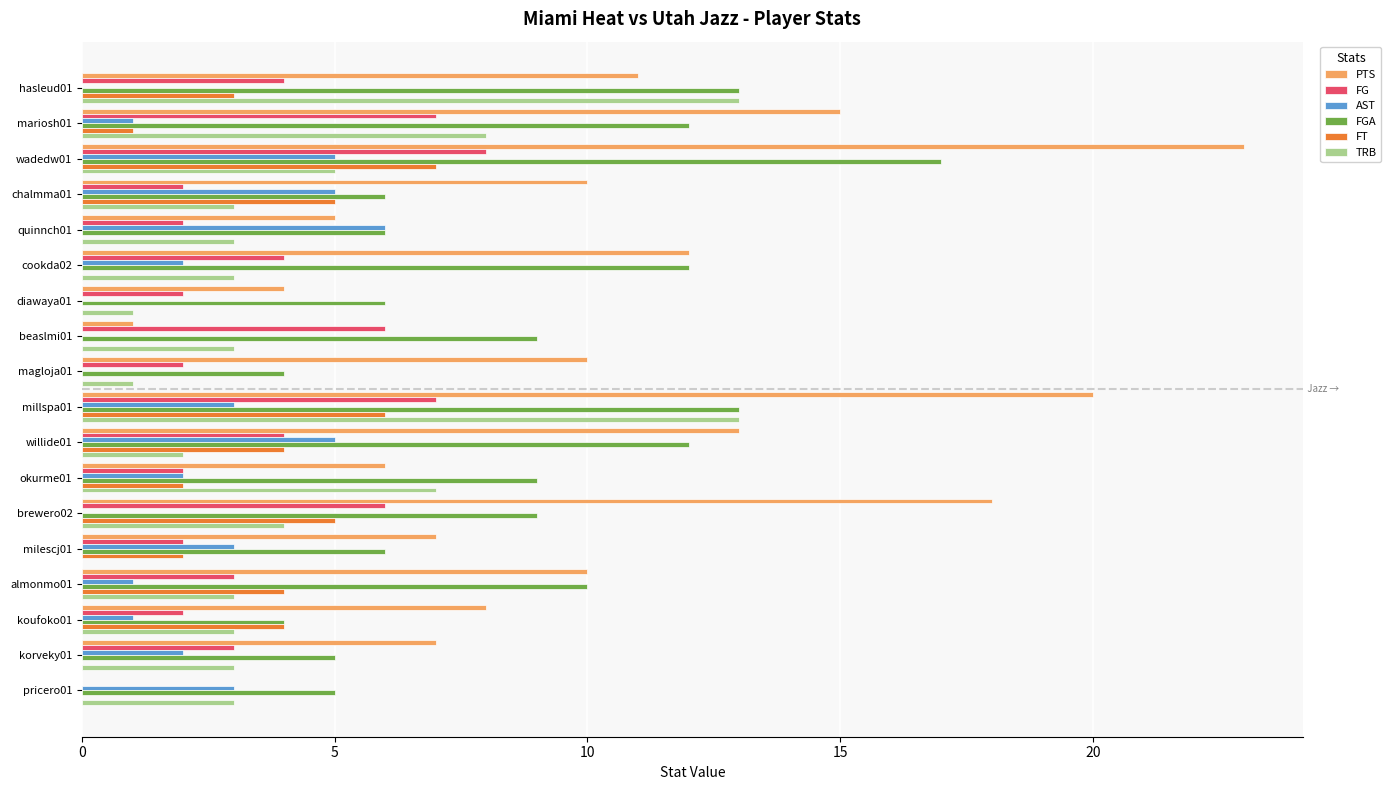

How many values in TRB are above zero?

17